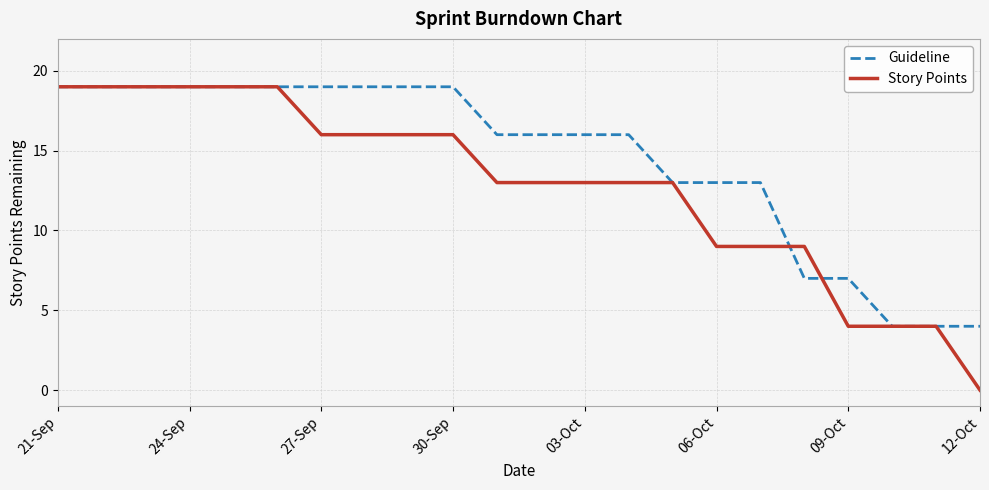

What are all the series names shown in the legend?

Guideline, Story Points